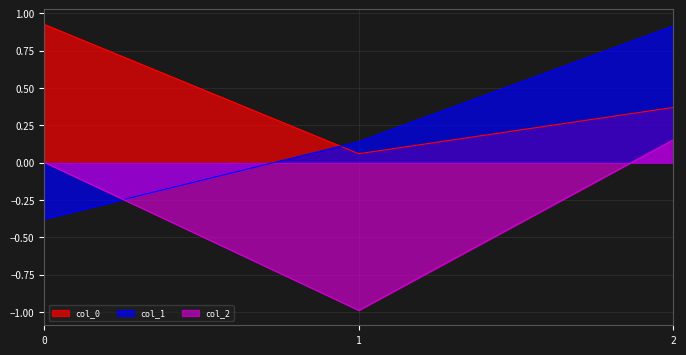

Is the value of col_0 at 2 greater than the value of col_1 at 1?

Yes